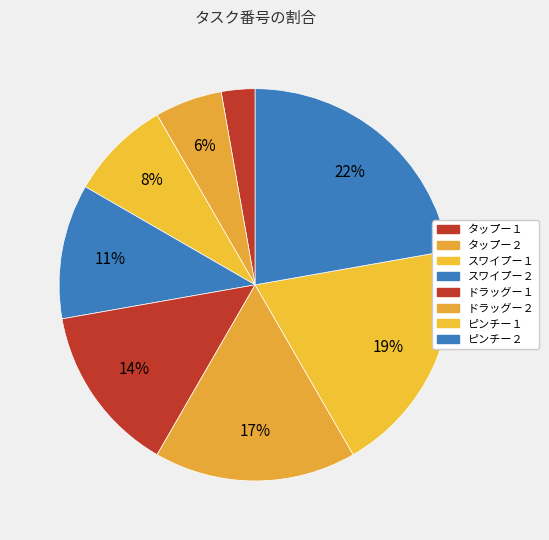

Which category has the biggest portion of the pie?

ピンチー２